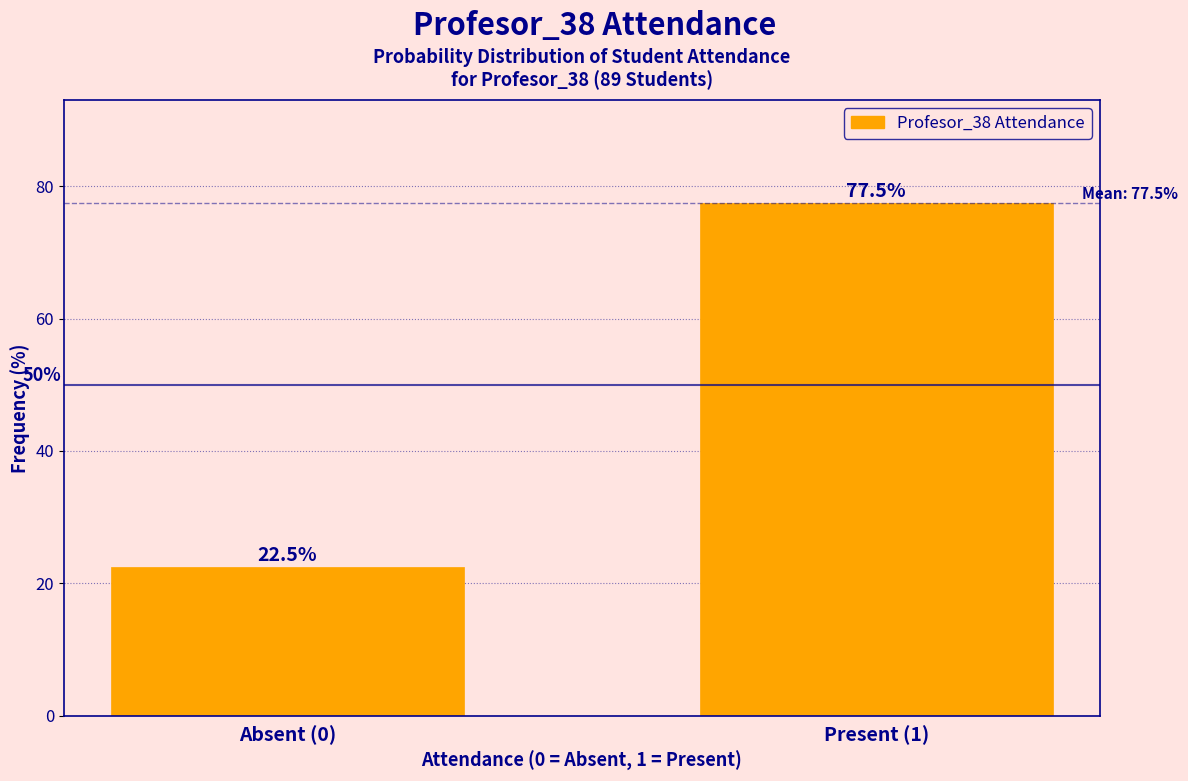

Reading right to left, extract all data points from this chart.

Present (1)=77.5	Absent (0)=22.5